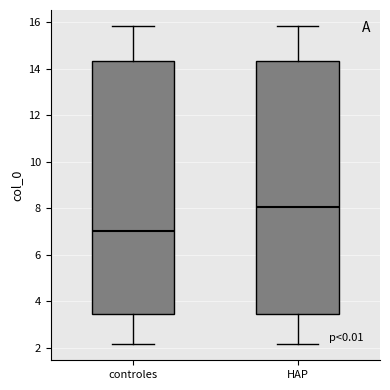

Reading left to right, read every box against the y-axis: the position of its median line, the range the box covers, and the ends of its whiskers. The values are not printed on the chart, so give them approximately, as read against the axis.

controles: median 7.0, box 3.4 to 14.4, whiskers 2.2 to 15.8
HAP: median 8.0, box 3.4 to 14.4, whiskers 2.2 to 15.8